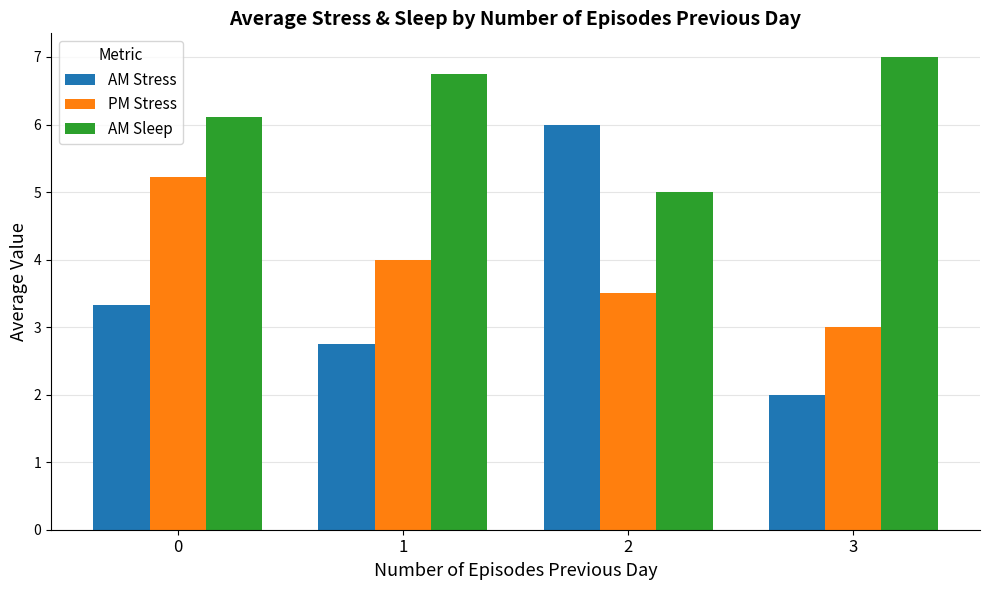

Reading right to left, transcribe all the data shown in this chart.

AM Stress: 2.0	6.0	2.8	3.3
PM Stress: 3.0	3.5	4.0	5.2
AM Sleep: 7.0	5.0	6.8	6.1